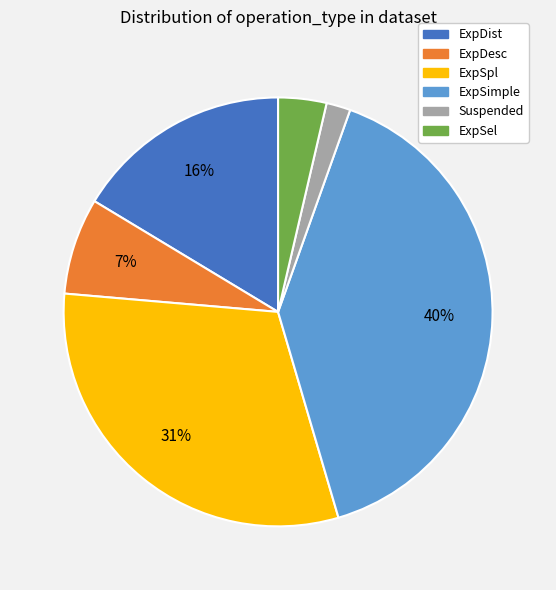

Between ExpDist and ExpSimple, which is larger?

ExpSimple